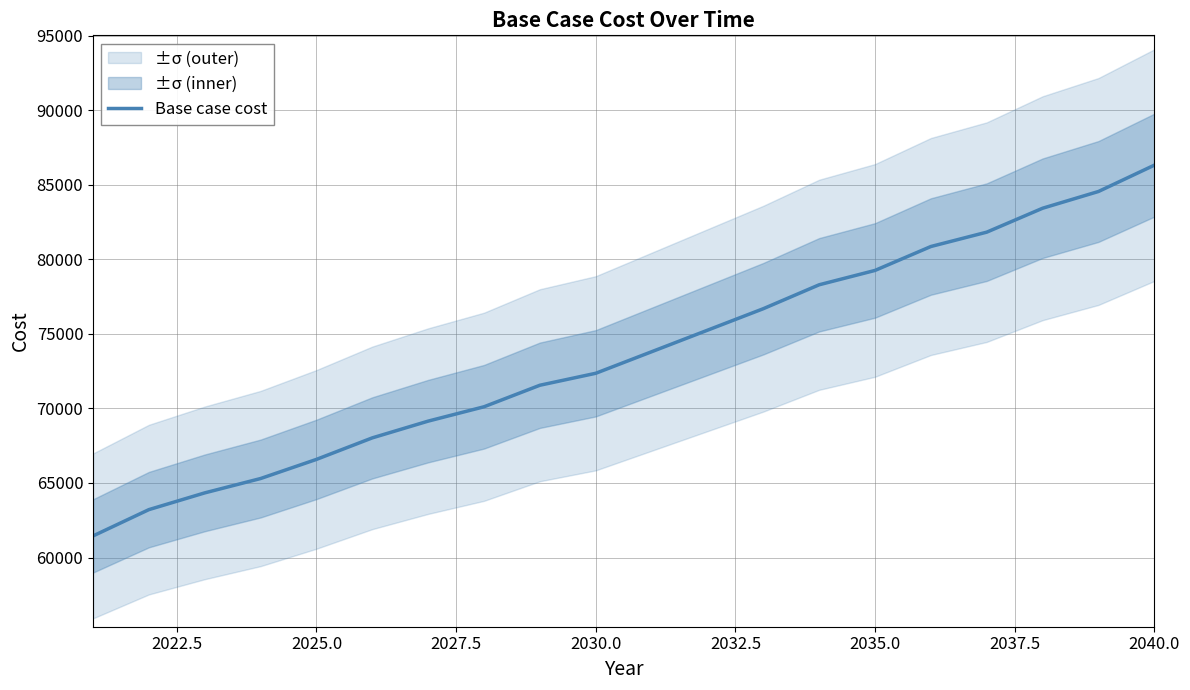

What is the maximum value for Base case cost?

86315.1